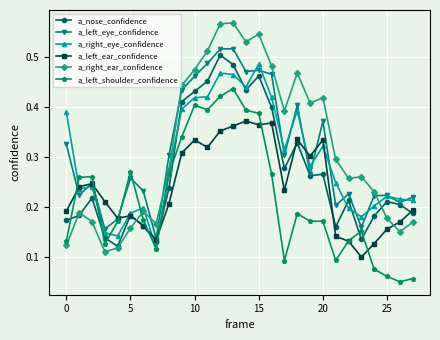

How many a_right_ear_confidence values are between 0 and 1?

28